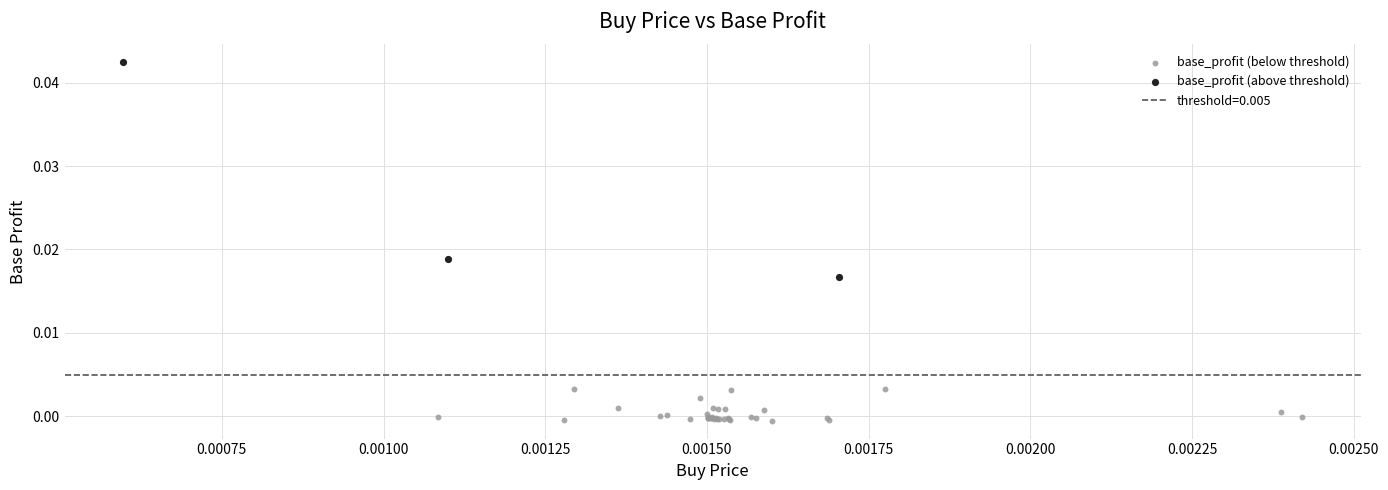

Which series reaches the minimum Y coordinate?

base_profit (below threshold)